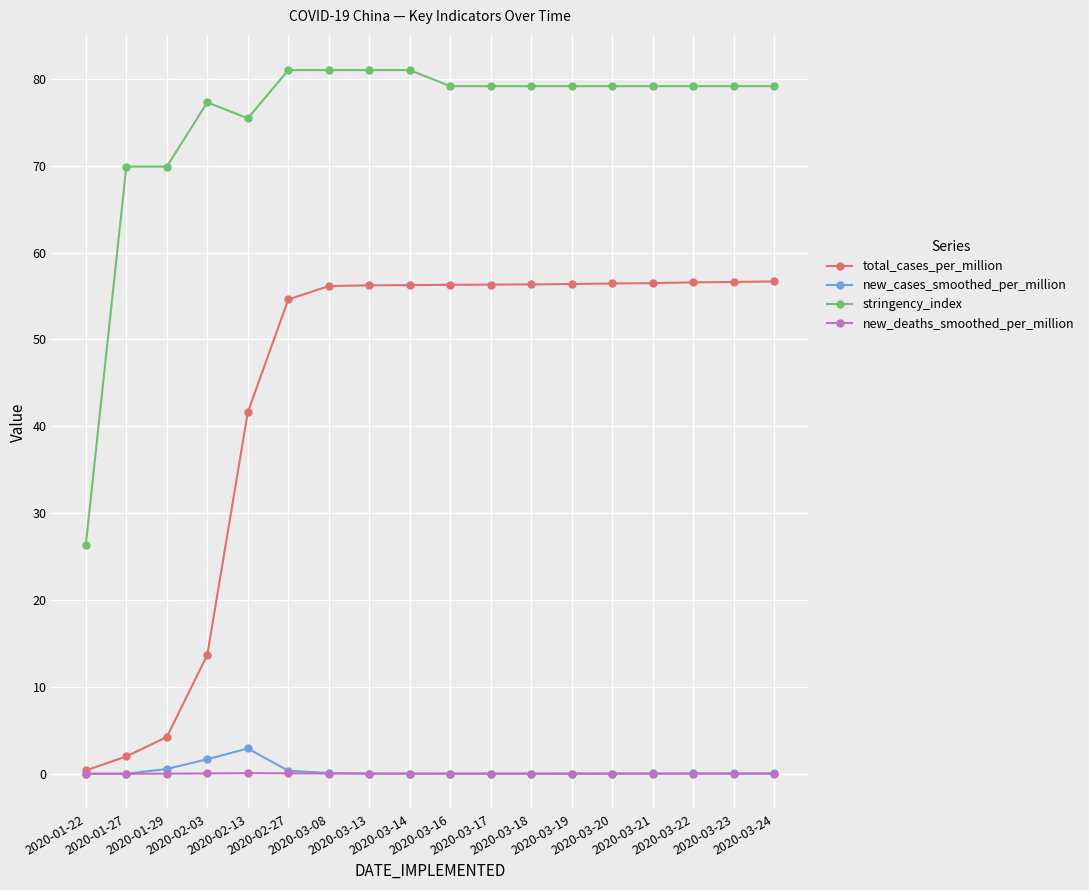

What is the difference between the maximum and minimum values in the new_cases_smoothed_per_million series?

2.9